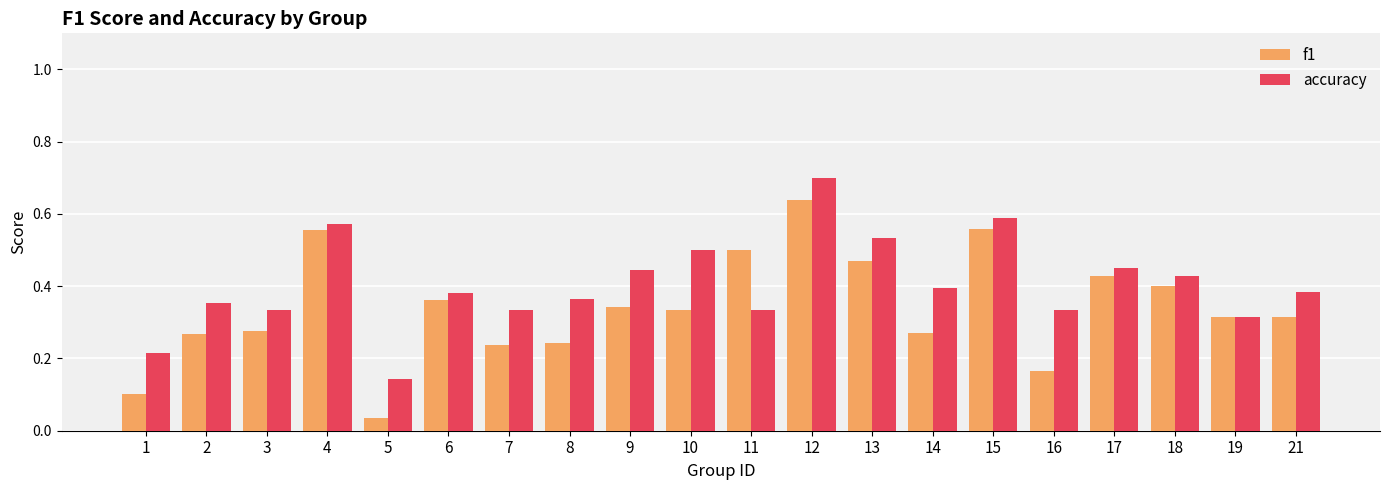

Which series has the widest spread of values?

f1